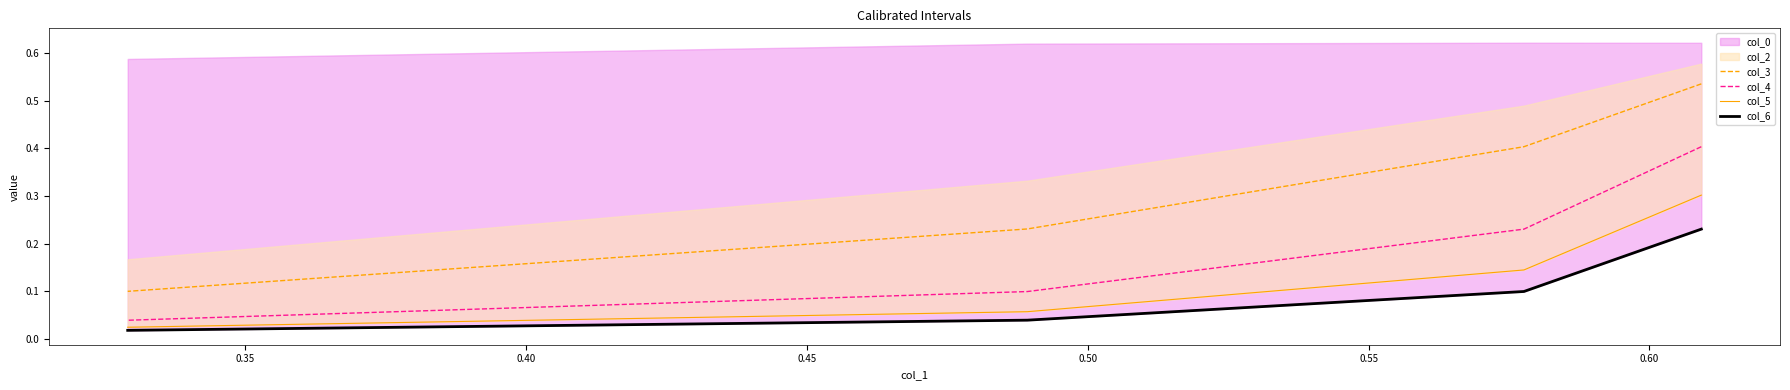

True or false: col_5 has more than 0 points higher than both neighbors.

False